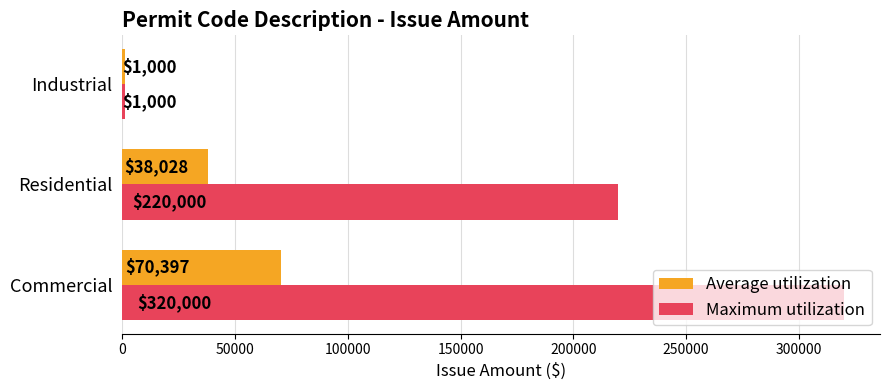

Where is Maximum utilization nearest to the value 160500?

Residential